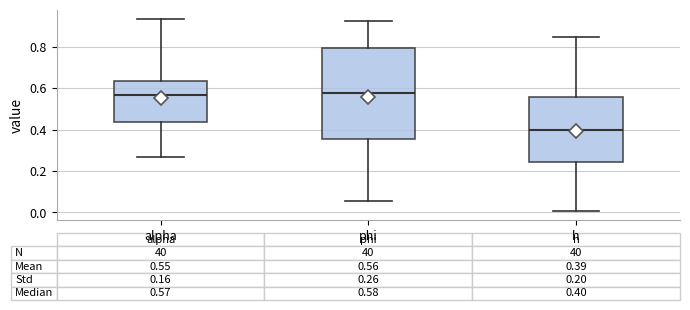

Which box is the tallest, from its lower edge to its upper edge?

phi